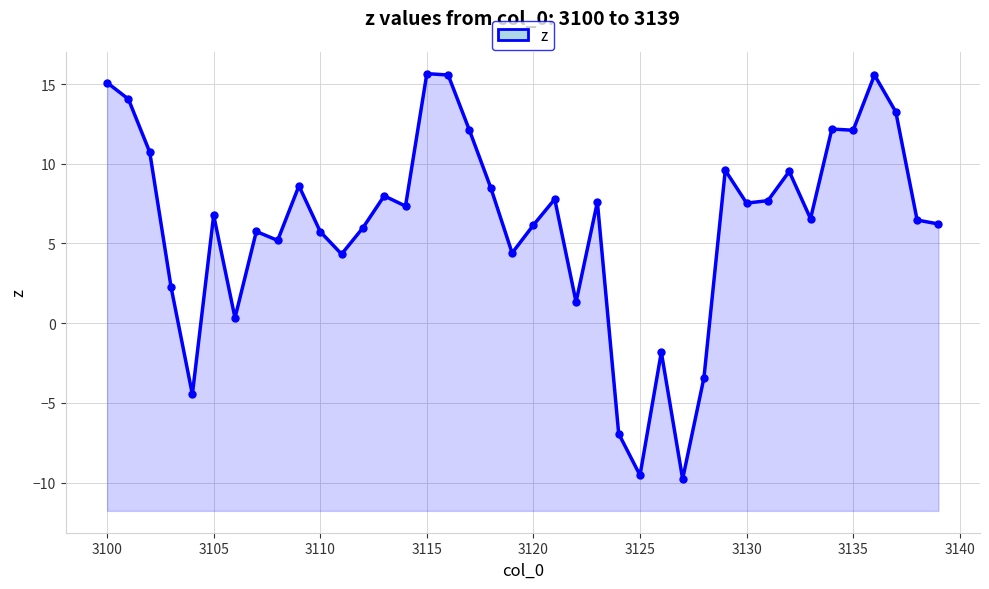

Reading left to right, what are all the values shown in this chart?

15.1	14.1	10.7	2.3	-4.5	6.8	0.3	5.7	5.2	8.6	5.7	4.3	6.0	8.0	7.3	15.7	15.6	12.1	8.5	4.4	6.2	7.8	1.3	7.6	-6.9	-9.5	-1.8	-9.8	-3.4	9.6	7.5	7.7	9.5	6.6	12.2	12.1	15.6	13.2	6.5	6.2